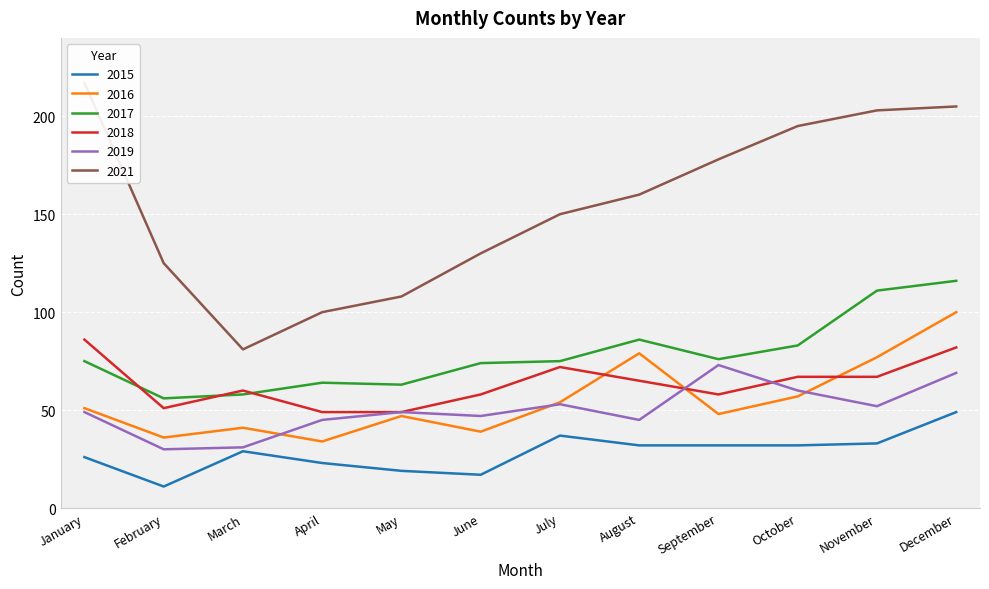

Which series has the largest range (max minus min)?

2021